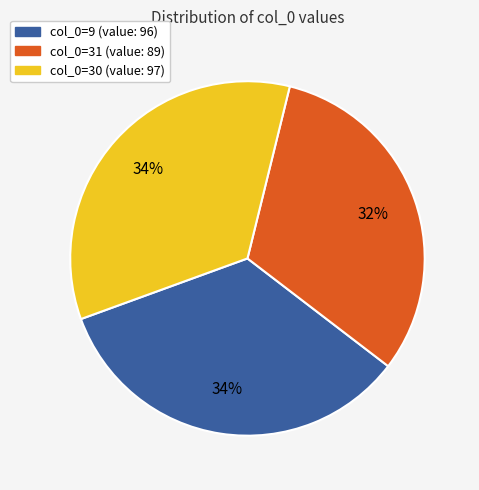

Is there any slice that represents more than half of the pie?

No